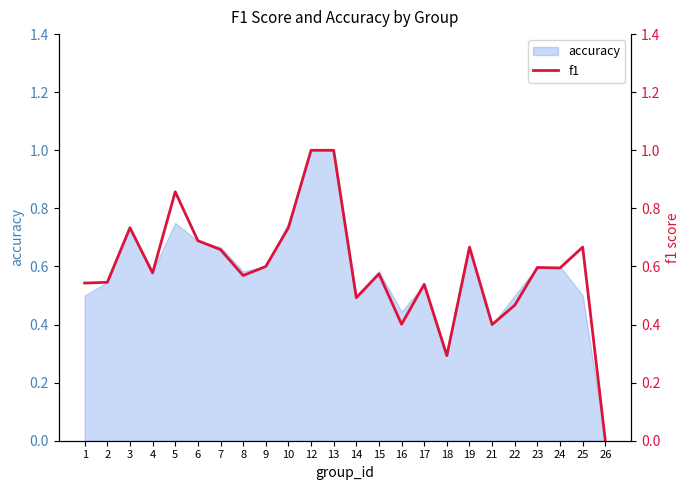

The value at 21 is 0.4. True or false?

True